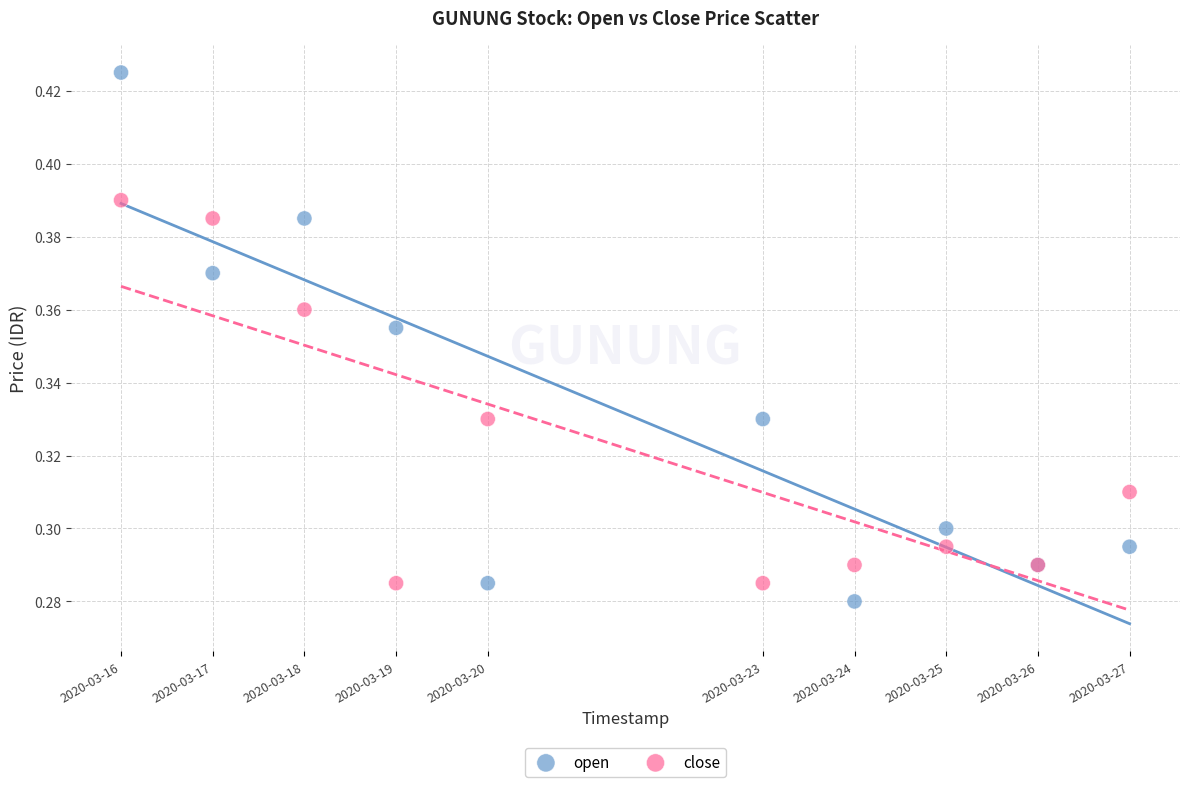

Which series has the largest Y range (max minus min)?

open